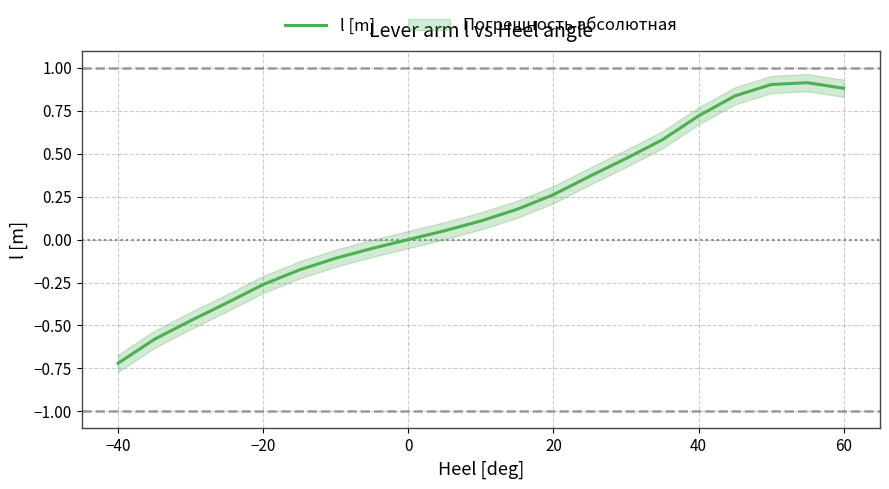

Is it true that the value at 17 is 0.3?

False